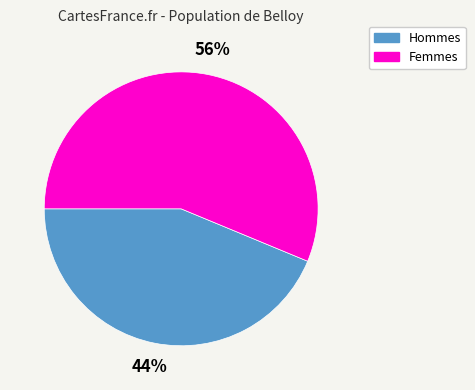

Does any single category account for the majority?

Yes